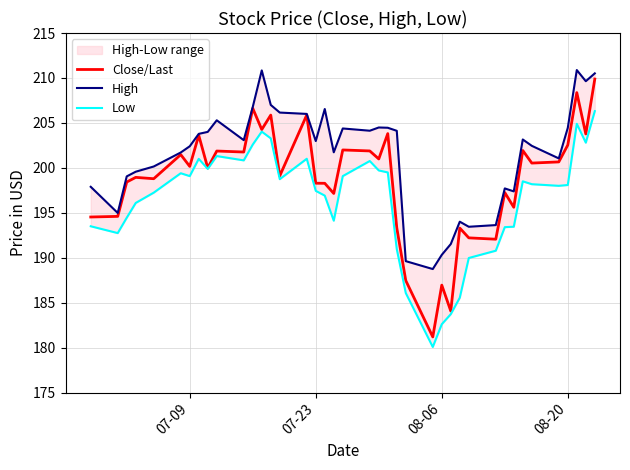

What is the value of the Close/Last point at the 34th from the left?

201.9